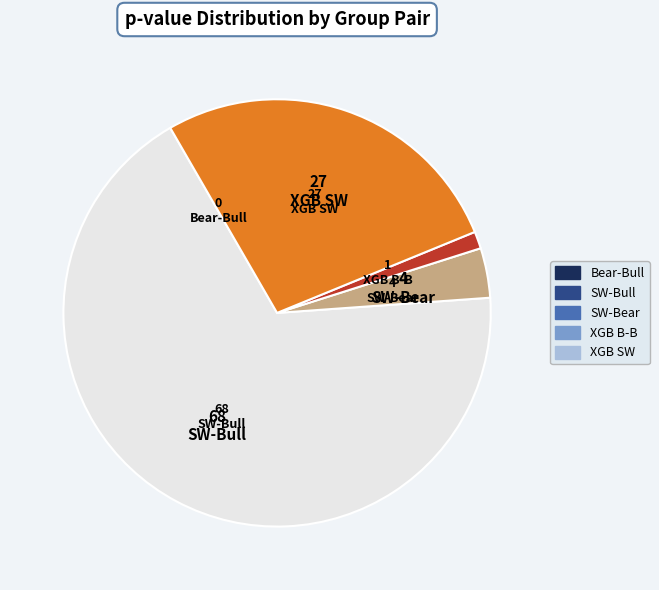

Is it true that SW-Bull is 68% of the pie?

True